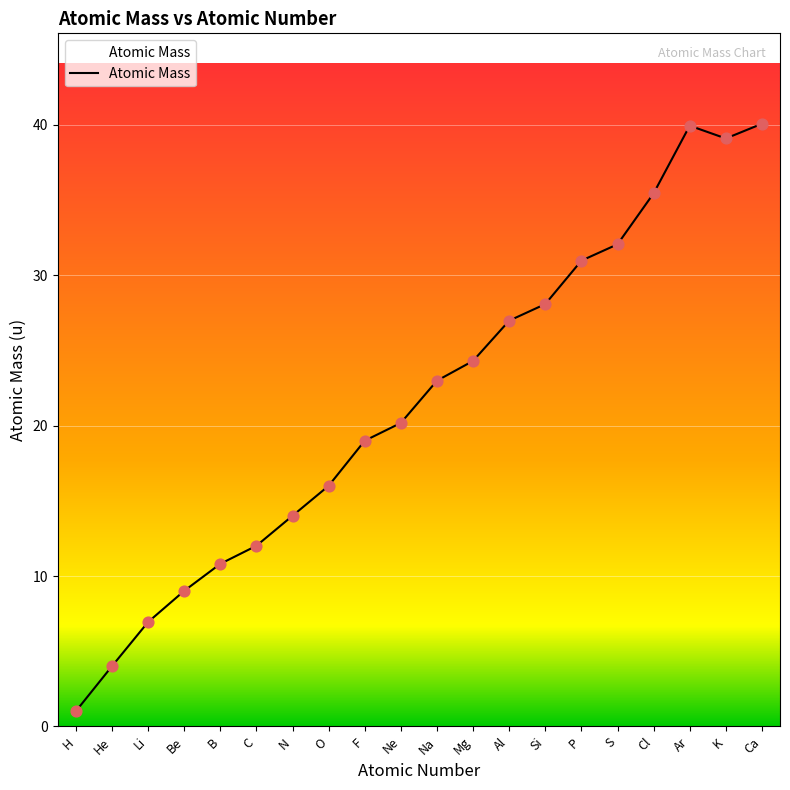

Approximately how many times larger is the value at Na compared to Al?

0.9